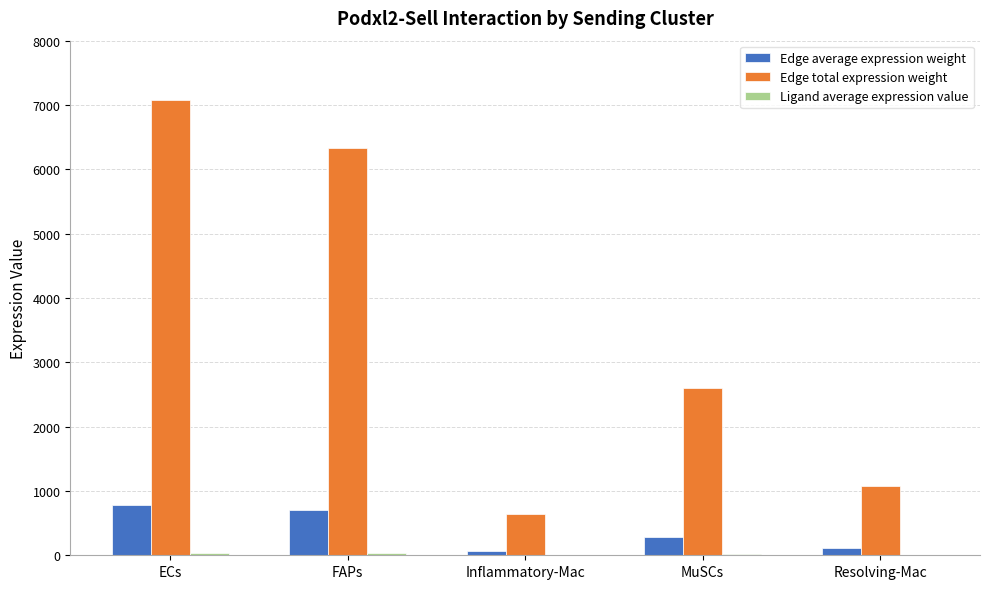

At which label does Edge average expression weight first exceed 288?

ECs